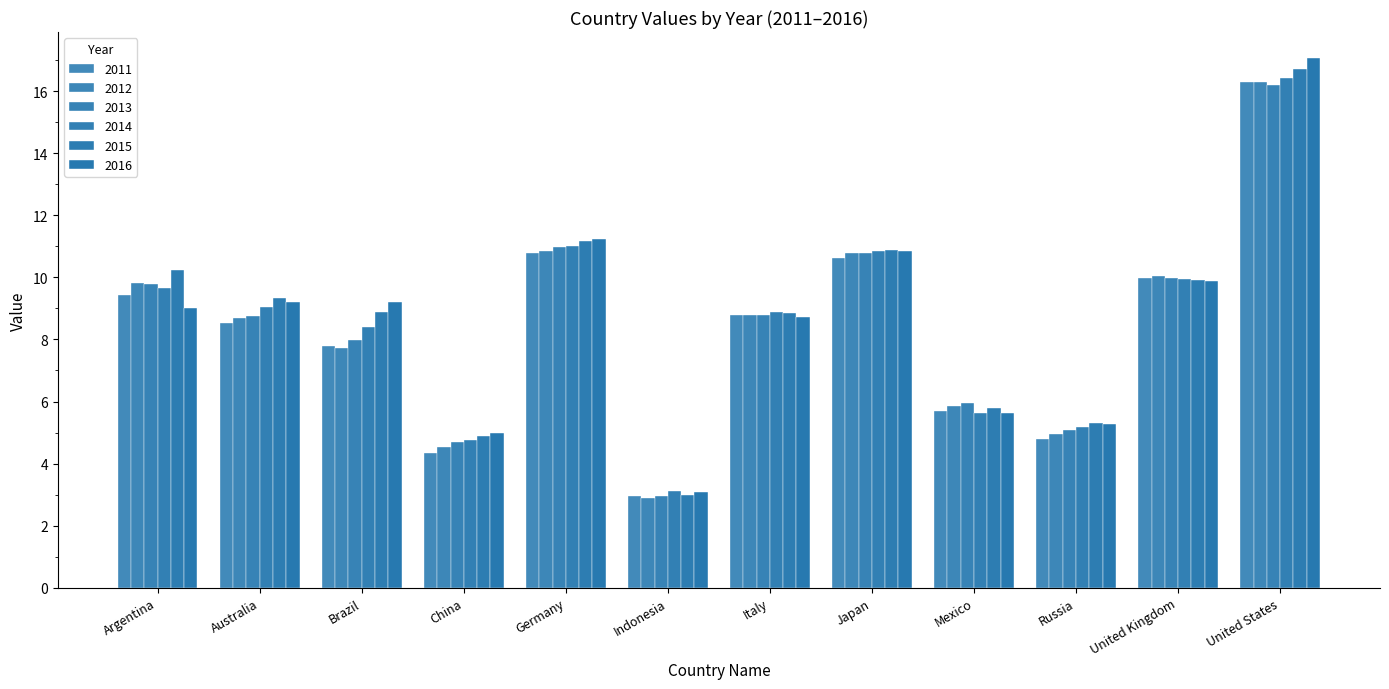

At which label does 2014 first exceed 9?

Argentina